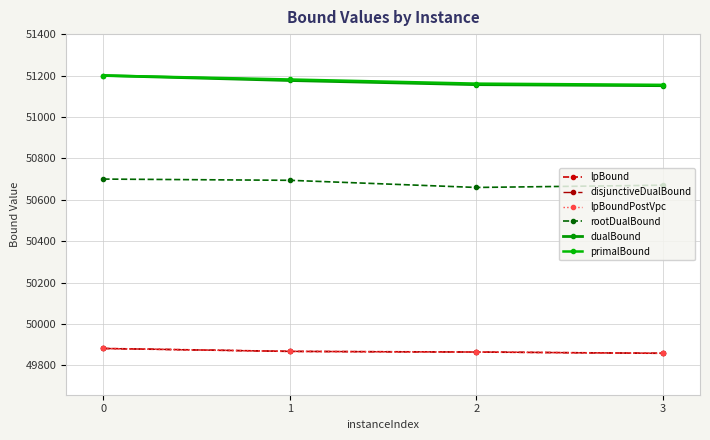

True or false: rootDualBound and lpBound cross at least once.

False